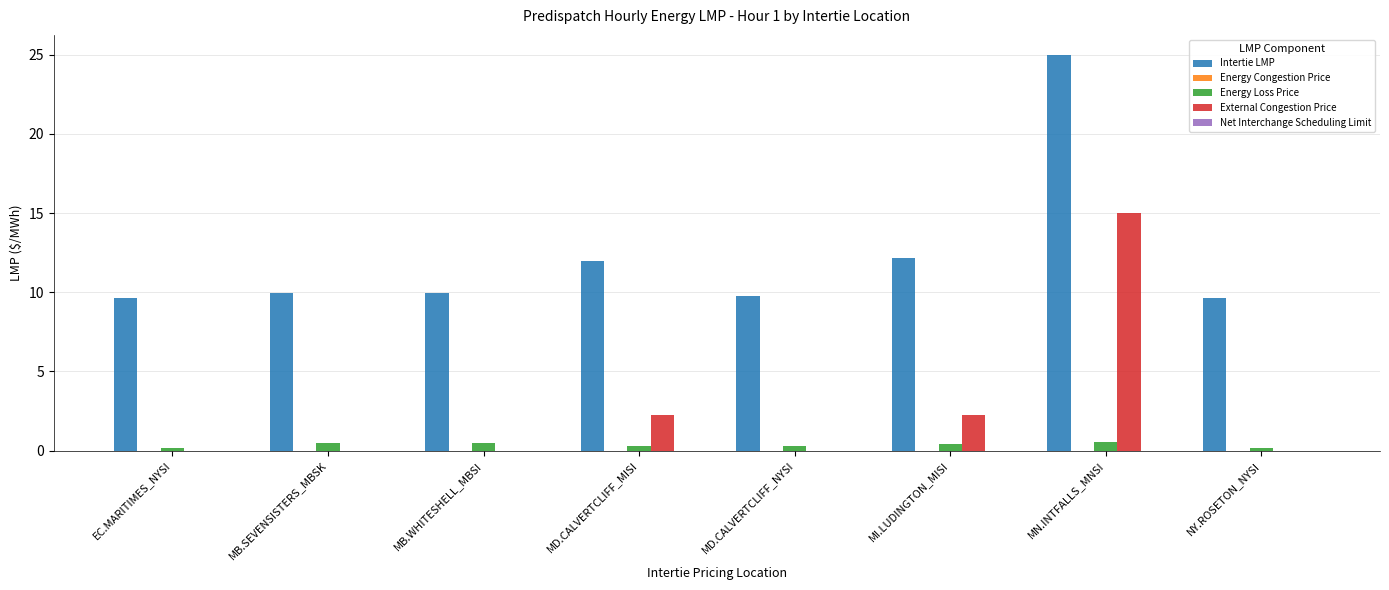

Which category has the highest value in the Intertie LMP series?

MN.INTFALLS_MNSI